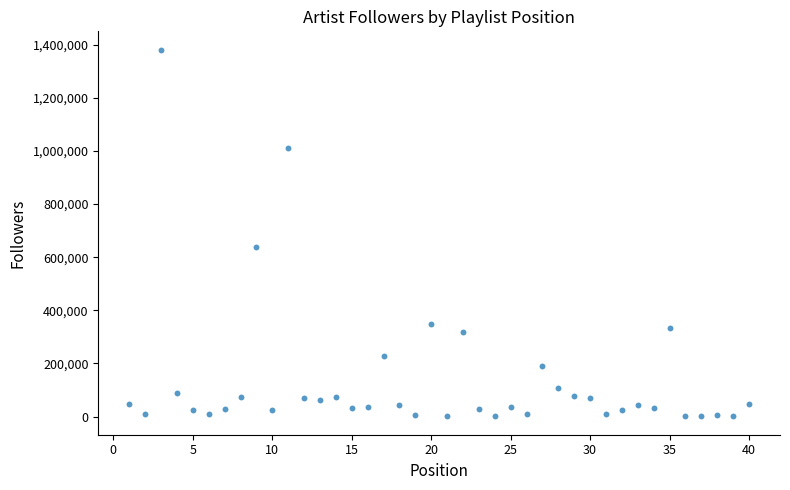

What Y value in the scatter plot is closest to 690801?

636603